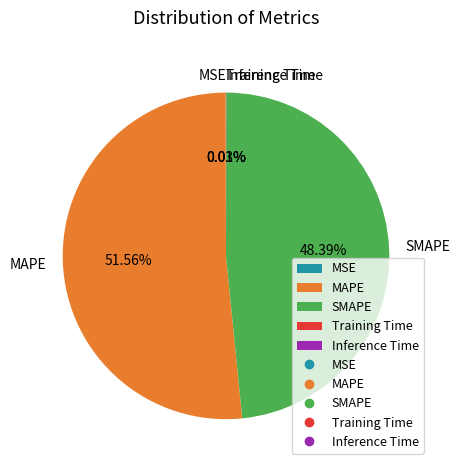

Which category accounts for the majority?

MAPE